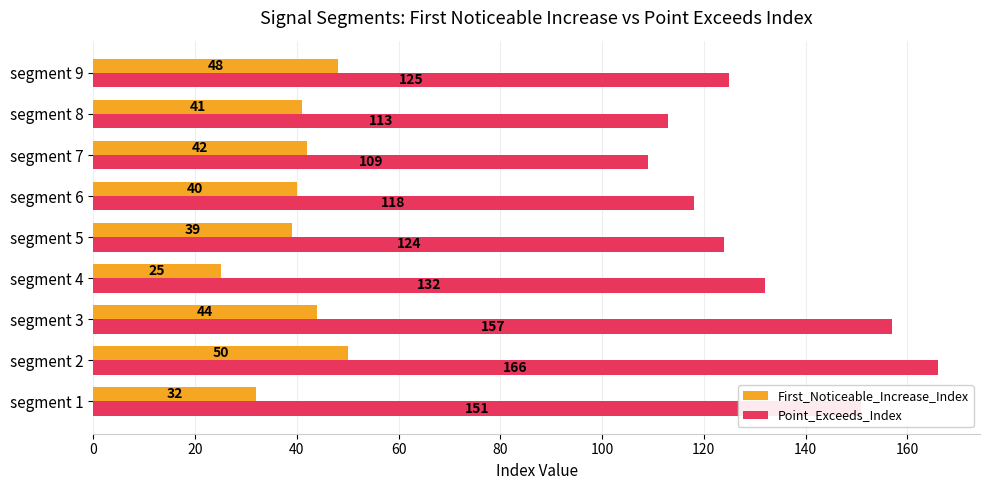

Between segment 3 and segment 4, which series saw the biggest shift?

Point_Exceeds_Index